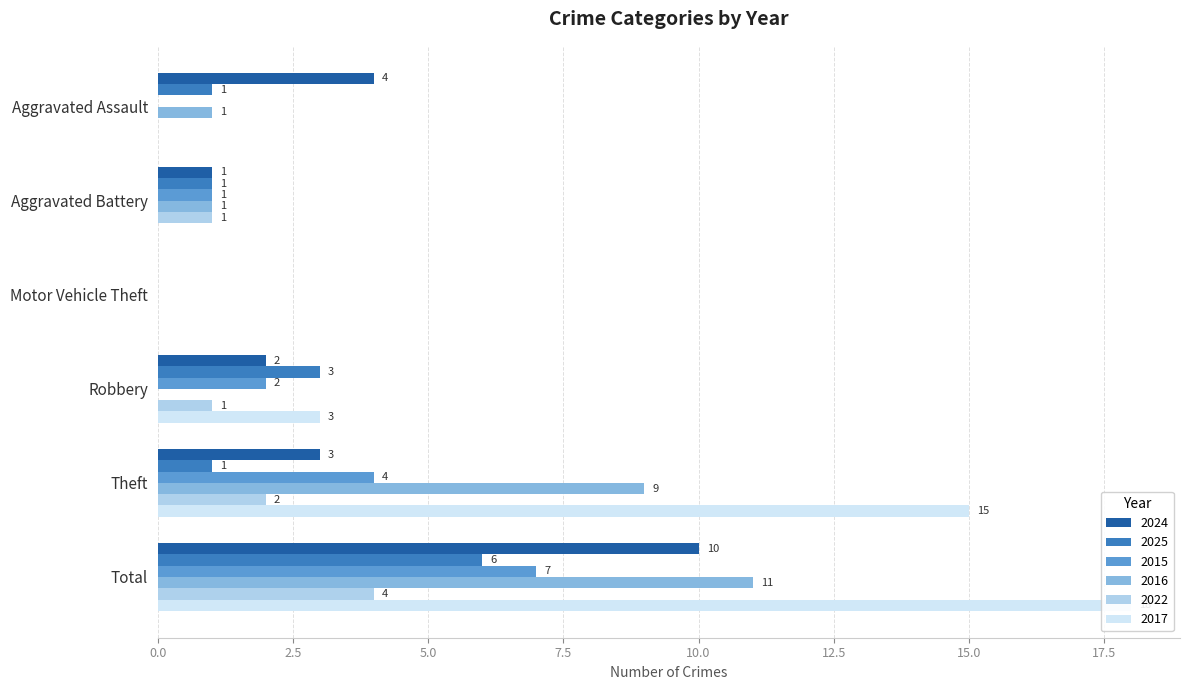

What is the sum of the 2022 values at Aggravated Assault and Robbery?

1